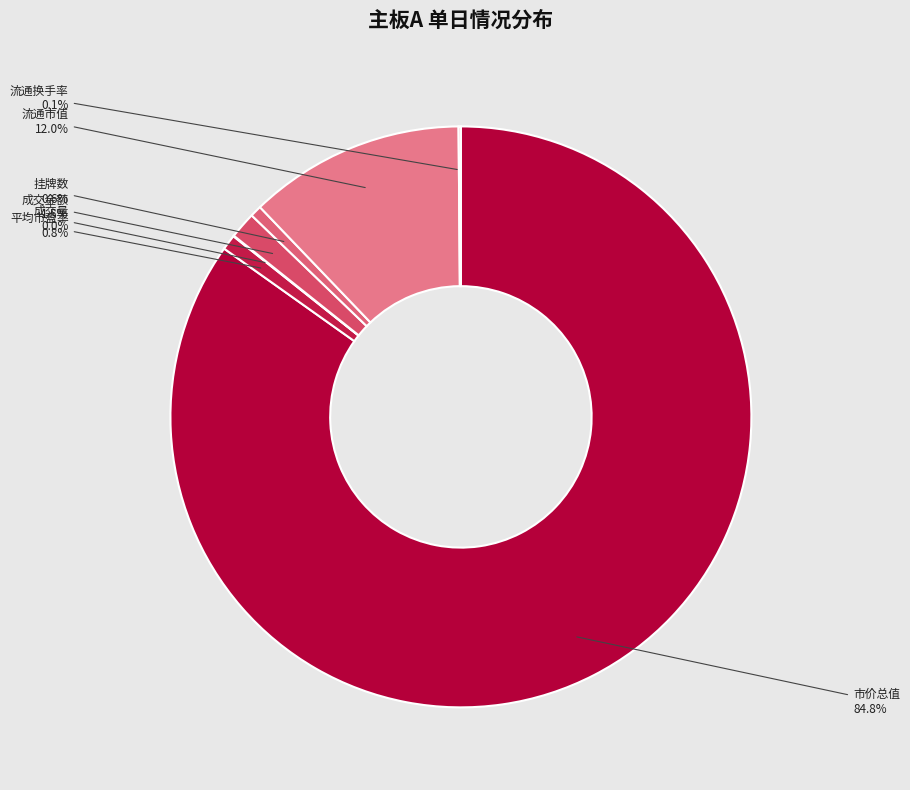

What percentage is the 市价总值 slice, to the nearest percent?

85%